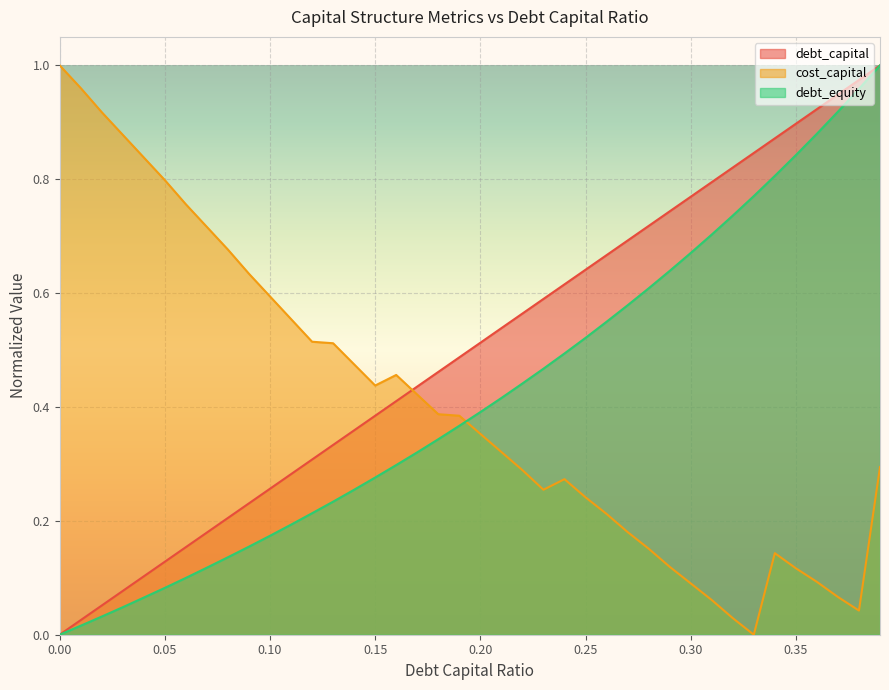

What is the total value across all series at 0.33?

1.6